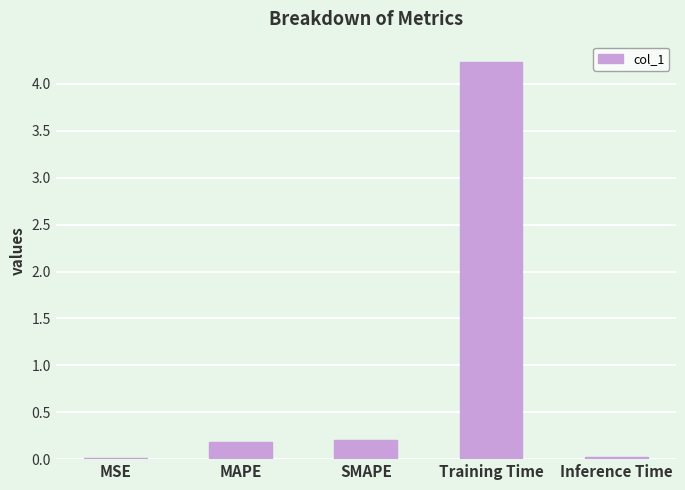

True or false: the data shows 4.2 at Training Time.

True